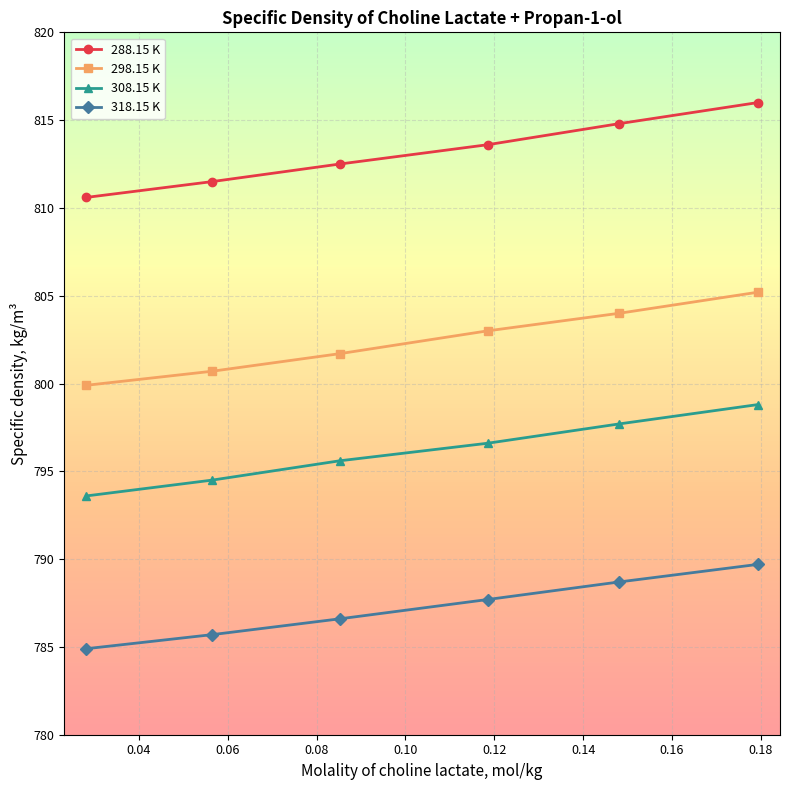

Which series has the largest total across all categories?

288.15 K